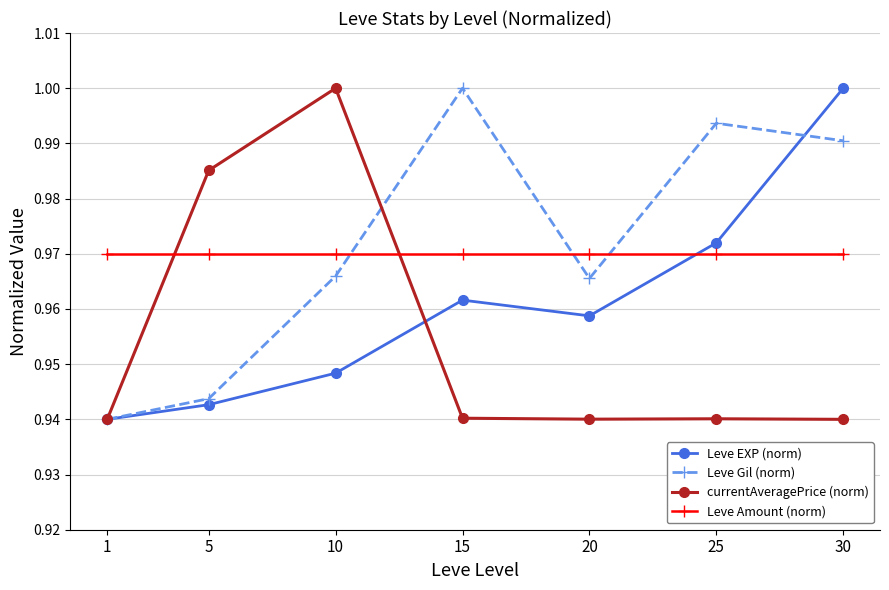

Which category has the lowest value in the Leve Gil (norm) series?

1